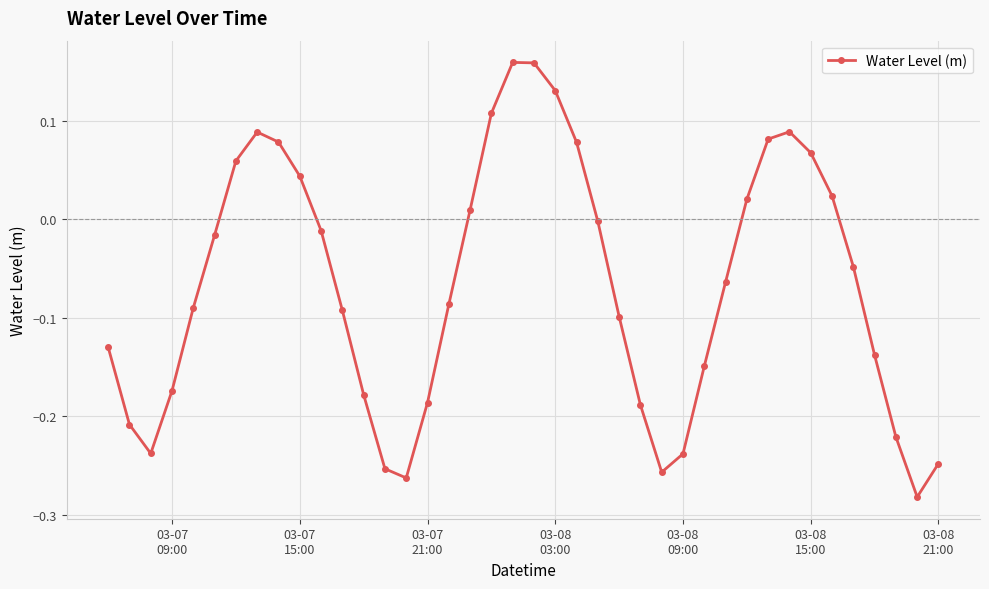

How many points are higher than both their immediate neighbors (excluding endpoints)?

3